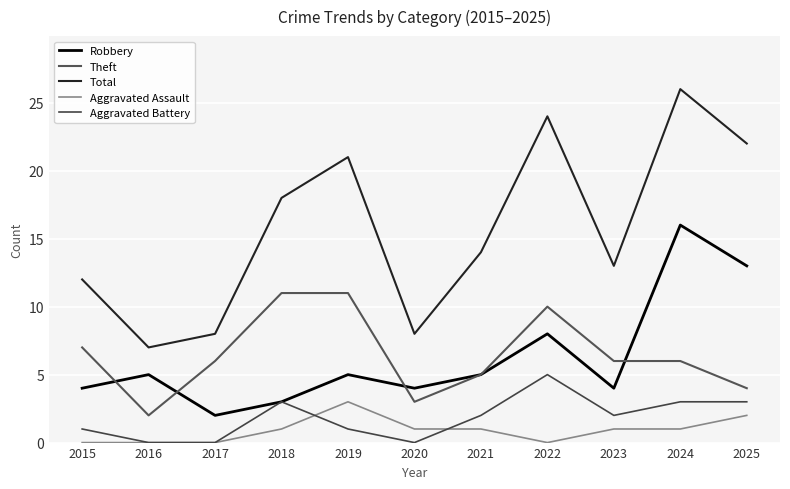

Is the value of Aggravated Assault at 2017 greater than the value of Robbery at 2023?

No